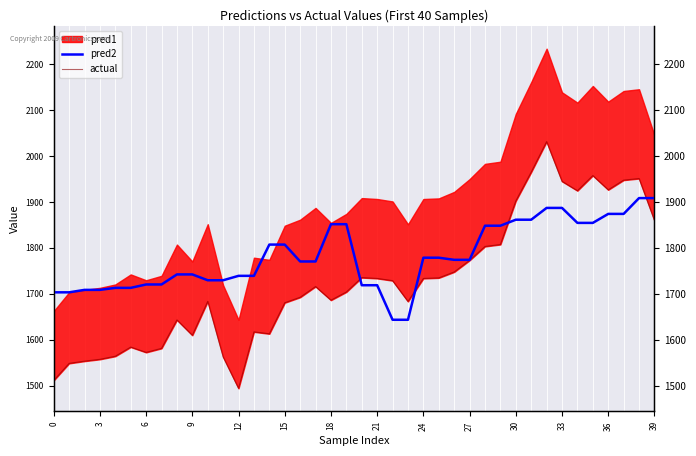

What is the difference between the maximum and minimum values in the pred2 series?

264.7